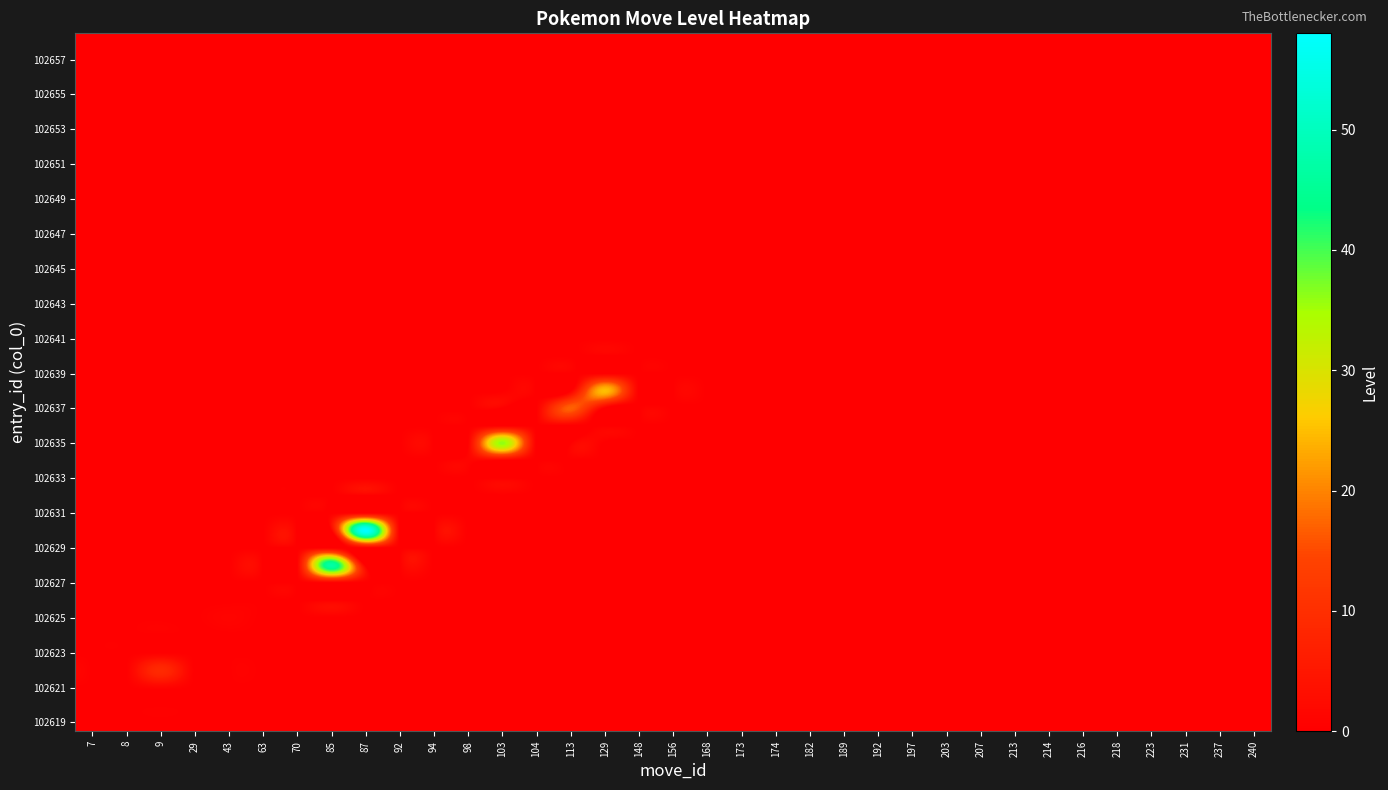

Reading left to right, transcribe all the data shown in this chart.

row_0: 0	0	0	0	0	0	0	0	0	0	0	0	0	0	0	0	0	0	0	0	0	0	0	0	0	0	0	0	0	0	0	0	0	0	0
row_1: 0	0	0	0	0	0	0	0	0	0	0	0	0	0	0	0	0	0	0	0	0	0	0	0	0	0	0	0	0	0	0	0	0	0	0
row_2: 0	0	1	0	0	0	0	0	0	0	0	0	0	0	0	0	0	0	0	0	0	0	0	0	0	0	0	0	0	0	0	0	0	0	0
row_3: 0	0	9	0	0	0	0	0	0	0	0	0	0	0	0	0	0	0	0	0	0	0	0	0	0	0	0	0	0	0	0	0	0	0	0
row_4: 0	0	0	0	0	0	0	0	0	0	0	0	0	0	0	0	0	0	0	0	0	0	0	0	0	0	0	0	0	0	0	0	0	0	0
row_5: 0	0	0	0	0	0	0	0	0	0	0	0	0	0	0	0	0	0	0	0	0	0	0	0	0	0	0	0	0	0	0	0	0	0	0
row_6: 0	0	0	0	1	0	0	0	0	0	0	0	0	0	0	0	0	0	0	0	0	0	0	0	0	0	0	0	0	0	0	0	0	0	0
row_7: 0	0	0	0	0	0	0	0	0	0	0	0	0	0	0	0	0	0	0	0	0	0	0	0	0	0	0	0	0	0	0	0	0	0	0
row_8: 0	0	0	0	0	0	0	0	0	0	0	0	0	0	0	0	0	0	0	0	0	0	0	0	0	0	0	0	0	0	0	0	0	0	0
row_9: 0	0	0	0	0	0	0	47	0	0	0	0	0	0	0	0	0	0	0	0	0	0	0	0	0	0	0	0	0	0	0	0	0	0	0
row_10: 0	0	0	0	0	0	0	0	0	0	0	0	0	0	0	0	0	0	0	0	0	0	0	0	0	0	0	0	0	0	0	0	0	0	0
row_11: 0	0	0	0	0	0	0	0	58	0	0	0	0	0	0	0	0	0	0	0	0	0	0	0	0	0	0	0	0	0	0	0	0	0	0
row_12: 0	0	0	0	0	0	0	0	0	0	0	0	0	0	0	0	0	0	0	0	0	0	0	0	0	0	0	0	0	0	0	0	0	0	0
row_13: 0	0	0	0	0	0	0	0	0	0	0	0	0	0	0	0	0	0	0	0	0	0	0	0	0	0	0	0	0	0	0	0	0	0	0
row_14: 0	0	0	0	0	0	0	0	0	0	0	0	0	0	0	0	0	0	0	0	0	0	0	0	0	0	0	0	0	0	0	0	0	0	0
row_15: 0	0	0	0	0	0	0	0	0	0	0	1	0	0	0	0	0	0	0	0	0	0	0	0	0	0	0	0	0	0	0	0	0	0	0
row_16: 0	0	0	0	0	0	0	0	0	0	0	0	36	0	0	0	0	0	0	0	0	0	0	0	0	0	0	0	0	0	0	0	0	0	0
row_17: 0	0	0	0	0	0	0	0	0	0	0	0	0	0	0	0	0	0	0	0	0	0	0	0	0	0	0	0	0	0	0	0	0	0	0
row_18: 0	0	0	0	0	0	0	0	0	0	0	0	0	0	17	0	0	0	0	0	0	0	0	0	0	0	0	0	0	0	0	0	0	0	0
row_19: 0	0	0	0	0	0	0	0	0	0	0	0	0	0	0	25	0	0	0	0	0	0	0	0	0	0	0	0	0	0	0	0	0	0	0
row_20: 0	0	0	0	0	0	0	0	0	0	0	0	0	0	0	0	0	0	0	0	0	0	0	0	0	0	0	0	0	0	0	0	0	0	0
row_21: 0	0	0	0	0	0	0	0	0	0	0	0	0	0	0	0	0	0	0	0	0	0	0	0	0	0	0	0	0	0	0	0	0	0	0
row_22: 0	0	0	0	0	0	0	0	0	0	0	0	0	0	0	0	0	0	0	0	0	0	0	0	0	0	0	0	0	0	0	0	0	0	0
row_23: 0	0	0	0	0	0	0	0	0	0	0	0	0	0	0	0	0	0	0	0	0	0	0	0	0	0	0	0	0	0	0	0	0	0	0
row_24: 0	0	0	0	0	0	0	0	0	0	0	0	0	0	0	0	0	0	0	0	0	0	0	0	0	0	0	0	0	0	0	0	0	0	0
row_25: 0	0	0	0	0	0	0	0	0	0	0	0	0	0	0	0	0	0	0	0	0	0	0	0	0	0	0	0	0	0	0	0	0	0	0
row_26: 0	0	0	0	0	0	0	0	0	0	0	0	0	0	0	0	0	0	0	0	0	0	0	0	0	0	0	0	0	0	0	0	0	0	0
row_27: 0	0	0	0	0	0	0	0	0	0	0	0	0	0	0	0	0	0	0	0	0	0	0	0	0	0	0	0	0	0	0	0	0	0	0
row_28: 0	0	0	0	0	0	0	0	0	0	0	0	0	0	0	0	0	0	0	0	0	0	0	0	0	0	0	0	0	0	0	0	0	0	0
row_29: 0	0	0	0	0	0	0	0	0	0	0	0	0	0	0	0	0	0	0	0	0	0	0	0	0	0	0	0	0	0	0	0	0	0	0
row_30: 0	0	0	0	0	0	0	0	0	0	0	0	0	0	0	0	0	0	0	0	0	0	0	0	0	0	0	0	0	0	0	0	0	0	0
row_31: 0	0	0	0	0	0	0	0	0	0	0	0	0	0	0	0	0	0	0	0	0	0	0	0	0	0	0	0	0	0	0	0	0	0	0
row_32: 0	0	0	0	0	0	0	0	0	0	0	0	0	0	0	0	0	0	0	0	0	0	0	0	0	0	0	0	0	0	0	0	0	0	0
row_33: 0	0	0	0	0	0	0	0	0	0	0	0	0	0	0	0	0	0	0	0	0	0	0	0	0	0	0	0	0	0	0	0	0	0	0
row_34: 0	0	0	0	0	0	0	0	0	0	0	0	0	0	0	0	0	0	0	0	0	0	0	0	0	0	0	0	0	0	0	0	0	0	0
row_35: 0	0	0	0	0	0	0	0	0	0	0	0	0	0	0	0	0	0	0	0	0	0	0	0	0	0	0	0	0	0	0	0	0	0	0
row_36: 0	0	0	0	0	0	0	0	0	0	0	0	0	0	0	0	0	0	0	0	0	0	0	0	0	0	0	0	0	0	0	0	0	0	0
row_37: 0	0	0	0	0	0	0	0	0	0	0	0	0	0	0	0	0	0	0	0	0	0	0	0	0	0	0	0	0	0	0	0	0	0	0
row_38: 0	0	0	0	0	0	0	0	0	0	0	0	0	0	0	0	0	0	0	0	0	0	0	0	0	0	0	0	0	0	0	0	0	0	0
row_39: 0	0	0	0	0	0	0	0	0	0	0	0	0	0	0	0	0	0	0	0	0	0	0	0	0	0	0	0	0	0	0	0	0	0	0